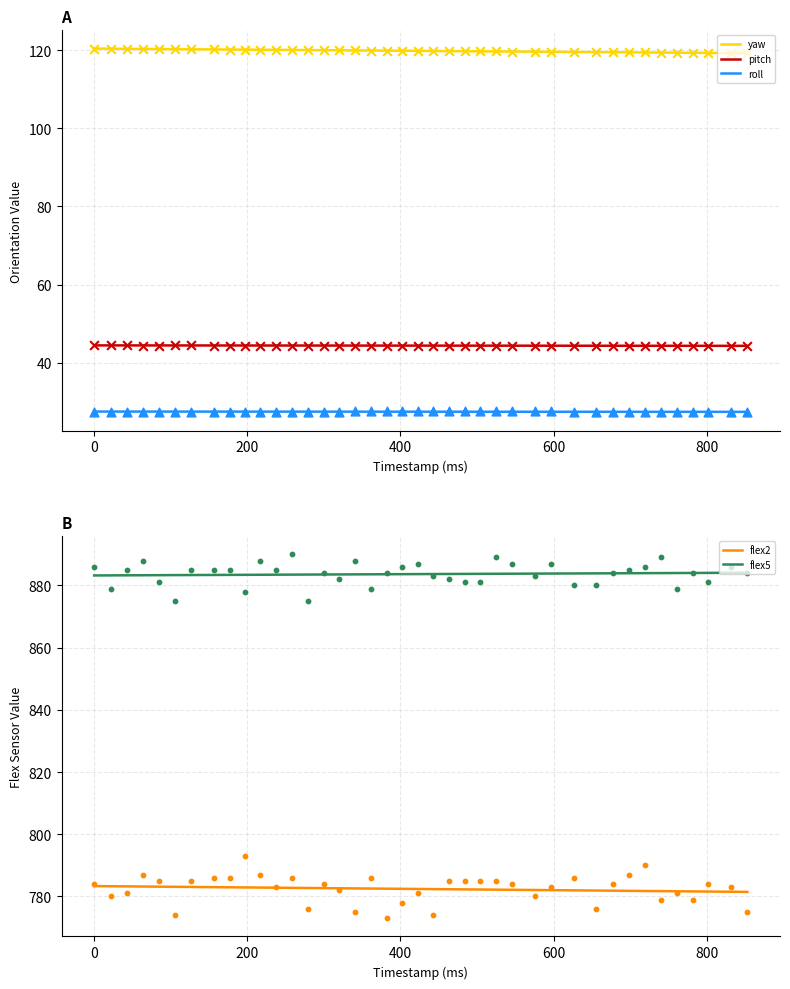

Which series reaches the minimum Y coordinate?

roll